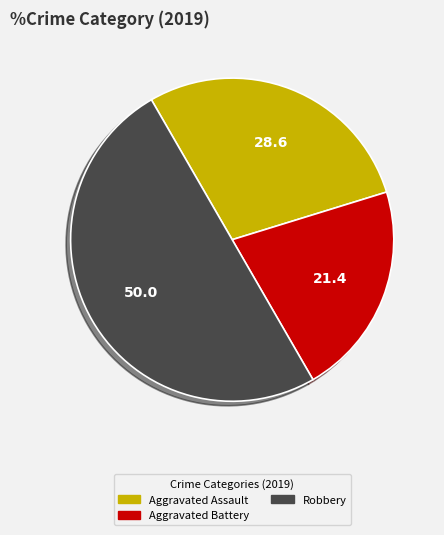

How many segments does this pie chart have?

3